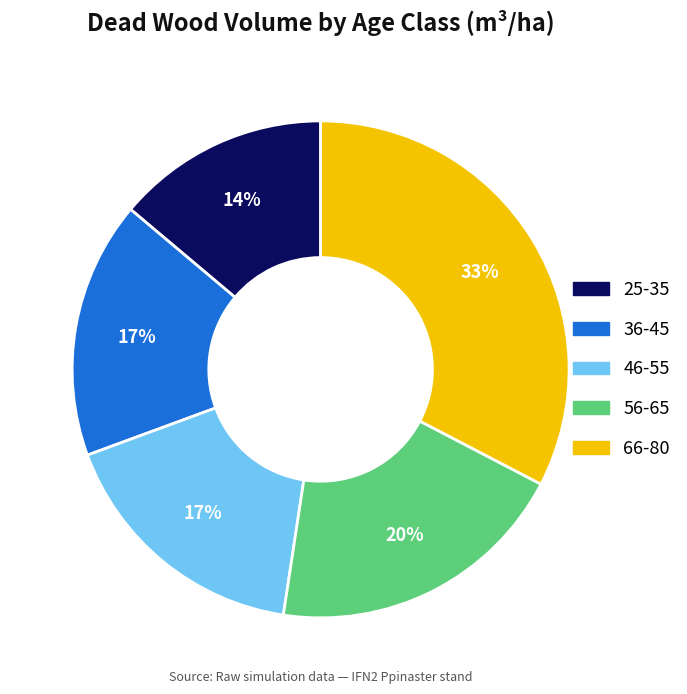

How many slices are in this pie chart?

5